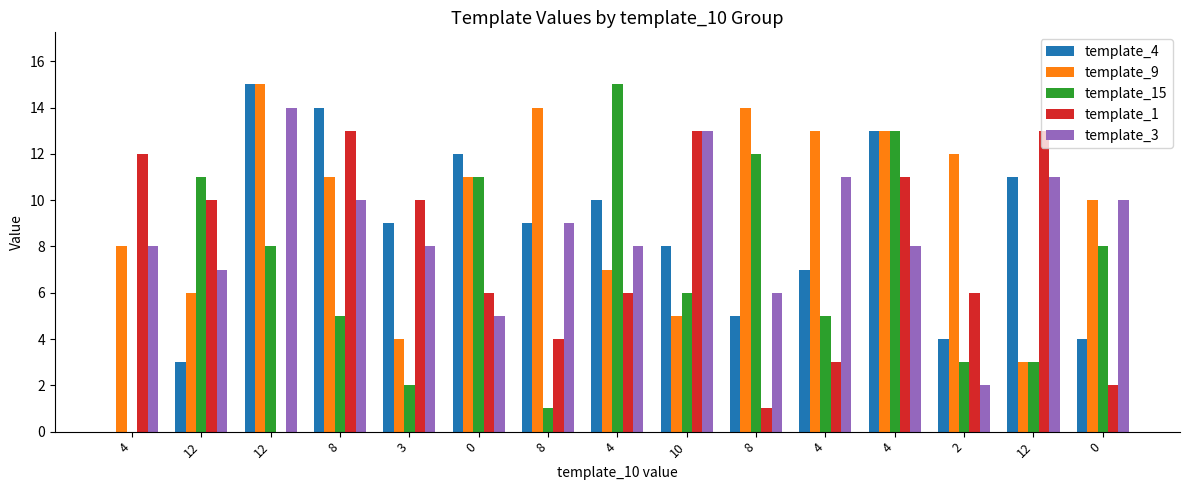

Rank the series at 12 from lowest to highest value.

template_4, template_9, template_3, template_1, template_15